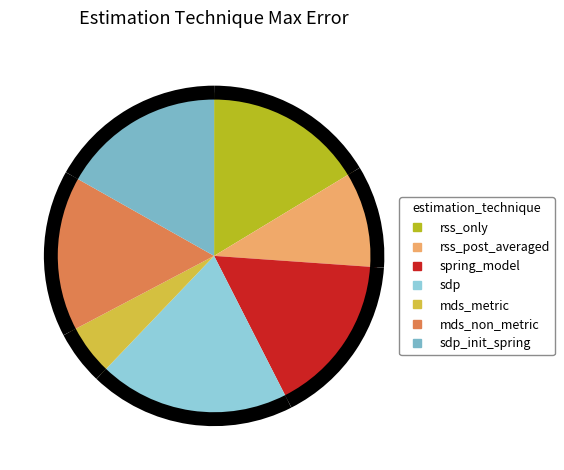

How many slices are in this pie chart?

7